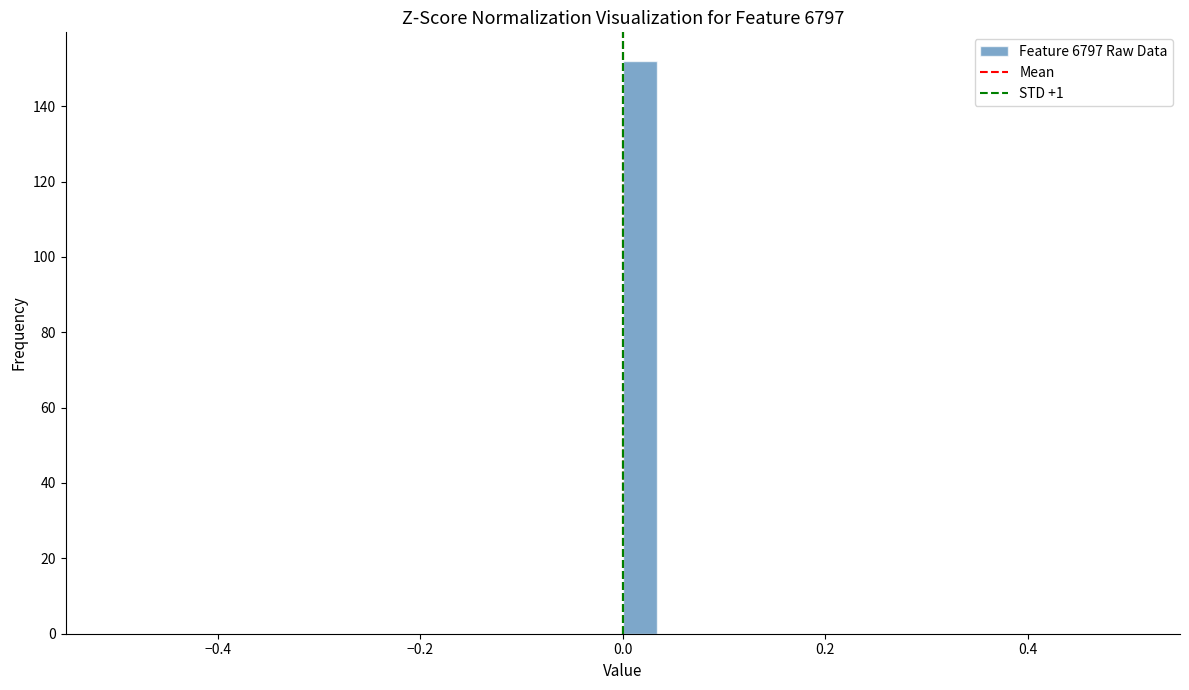

Around what value on the x-axis is the tallest bar? Give the approximate position of its centre, as read against the axis.

0.02